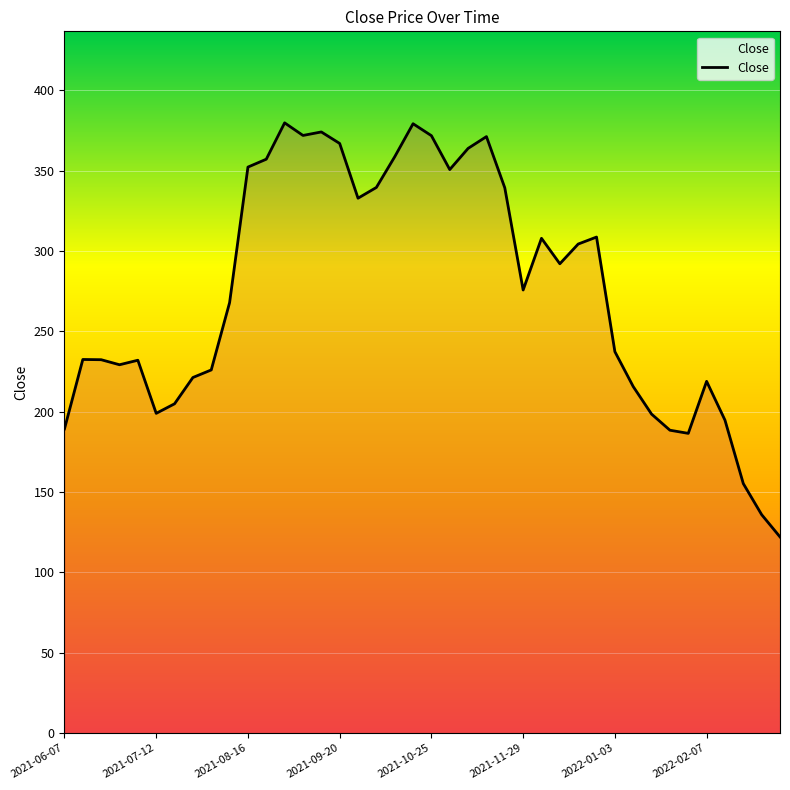

What is the greatest value displayed?

379.8